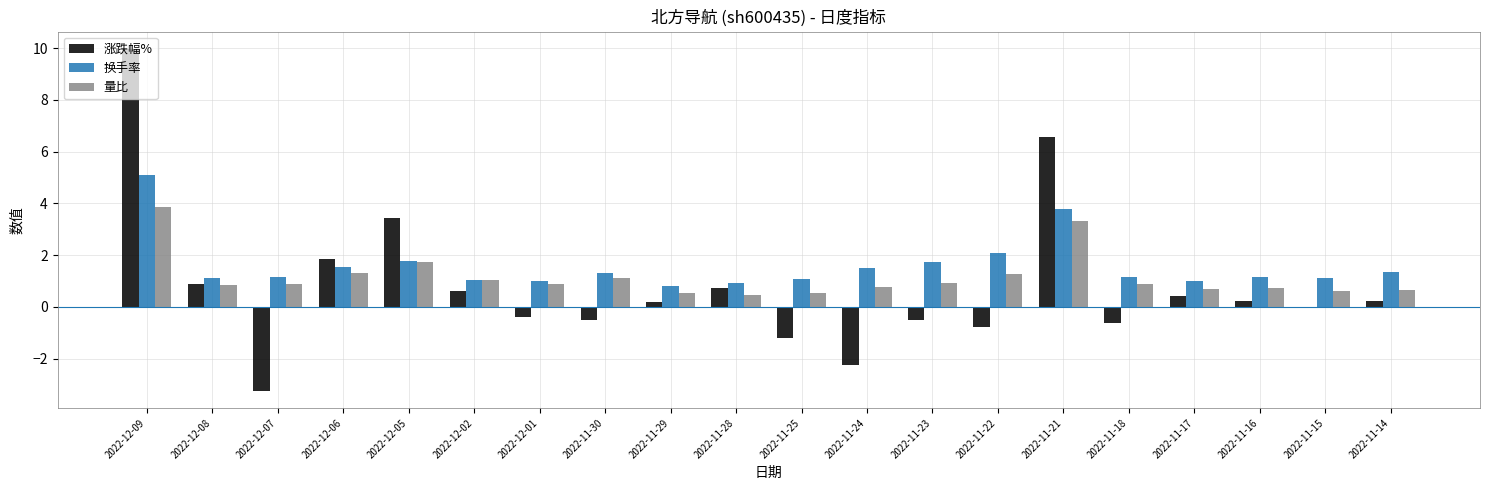

What is the greatest value displayed?

10.0